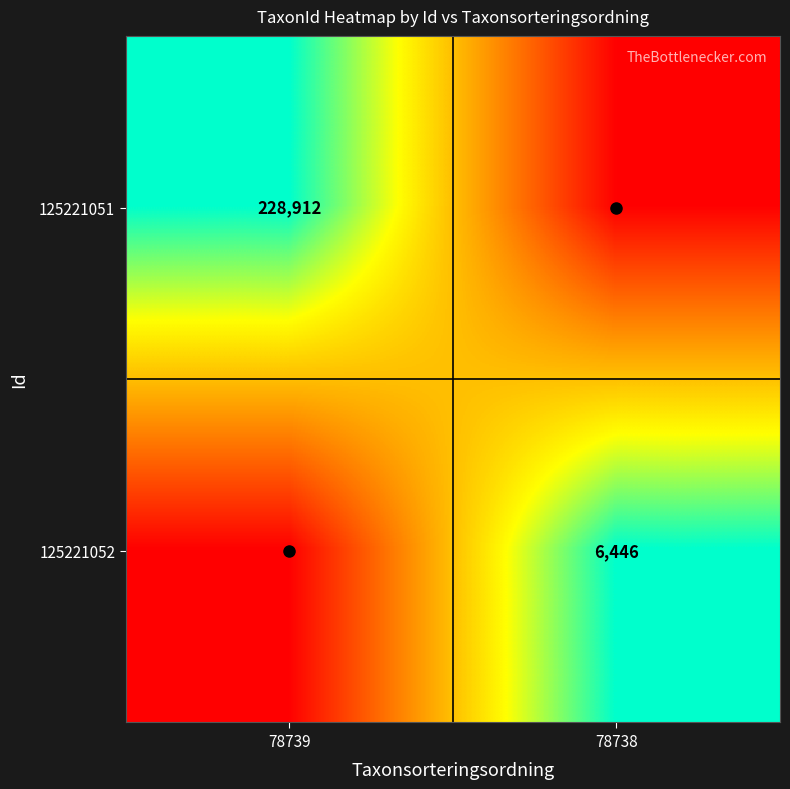

Which series changed the most between 78739 and 78738?

125221051